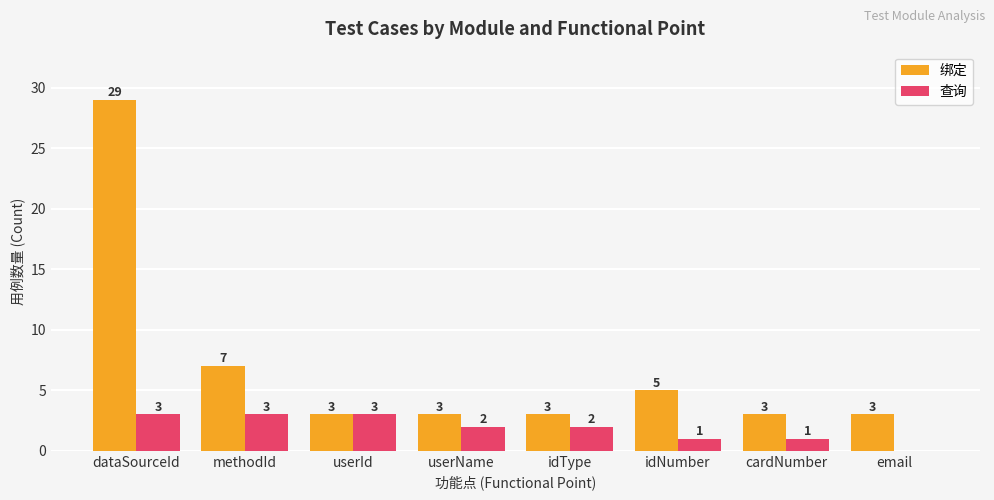

Reading right to left, what are all the values shown in this chart?

绑定: email=3	cardNumber=3	idNumber=5	idType=3	userName=3	userId=3	methodId=7	dataSourceId=29
查询: email=0	cardNumber=1	idNumber=1	idType=2	userName=2	userId=3	methodId=3	dataSourceId=3